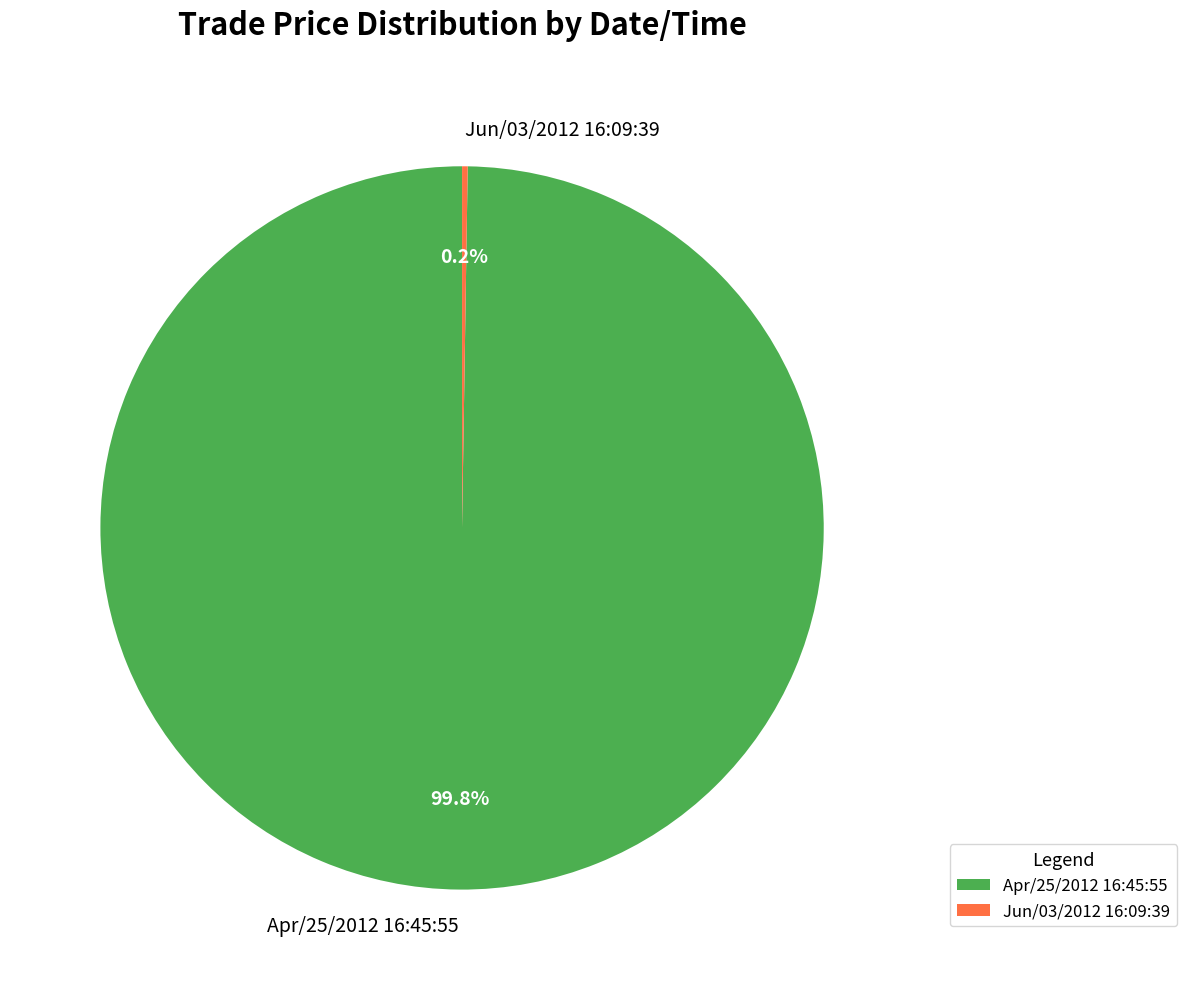

What percentage is NOT represented by Apr/25/2012 16:45:55?

0.2%